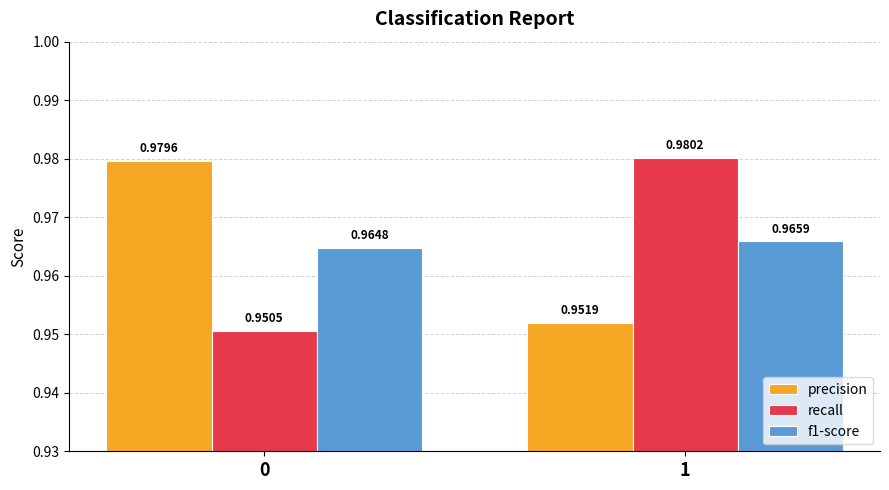

Which series changed the most between 0 and 1?

recall